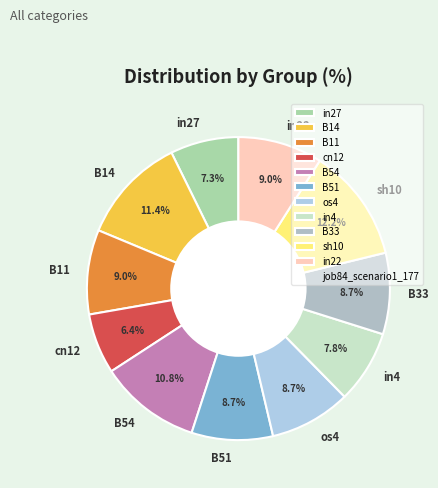

To the nearest percent, what is the combined percentage of B11 and in22?

18%